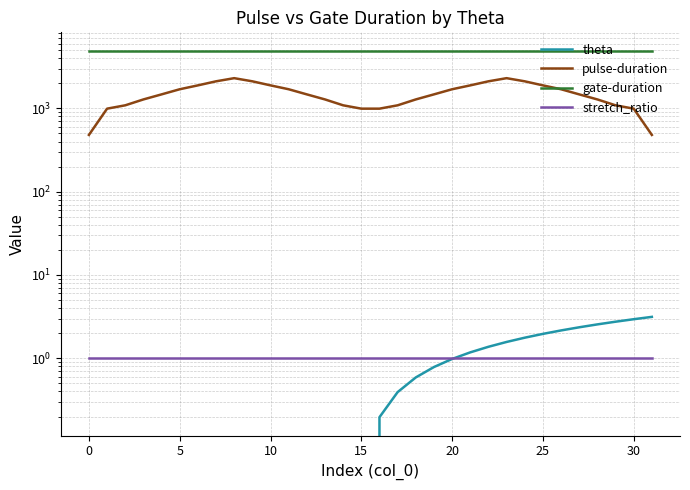

At 15, list the series in order from smallest to largest.

theta, stretch_ratio, pulse-duration, gate-duration